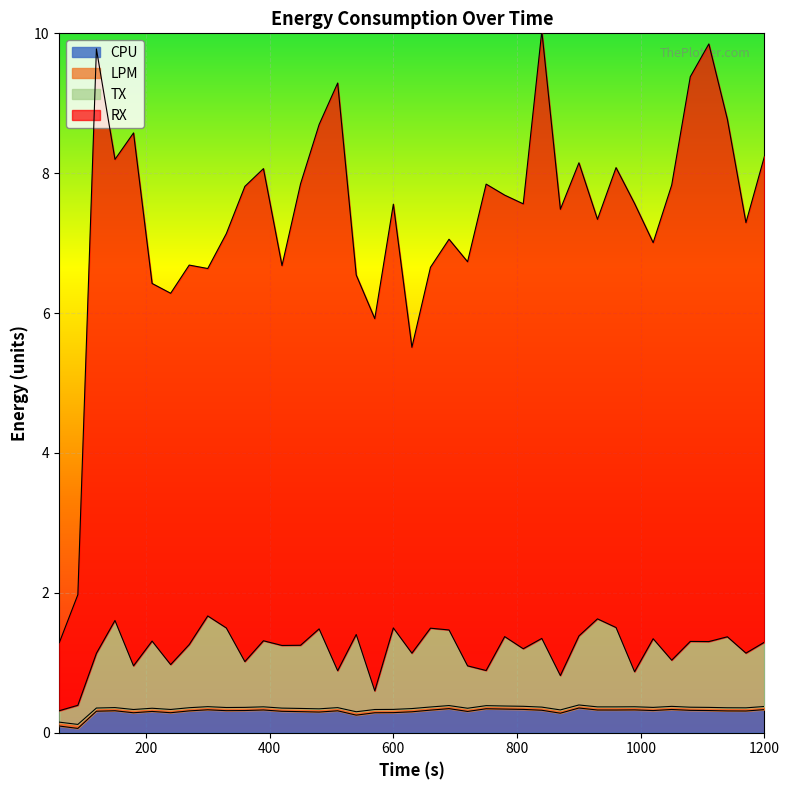

What is the highest value of the CPU series?

0.4